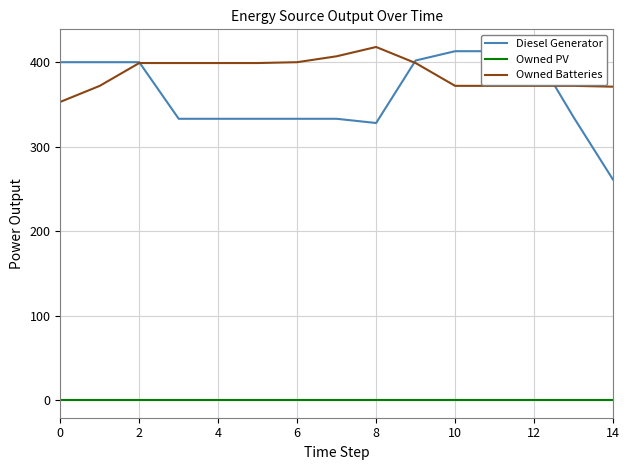

Is it true that Owned Batteries equals 623 at 12?

False